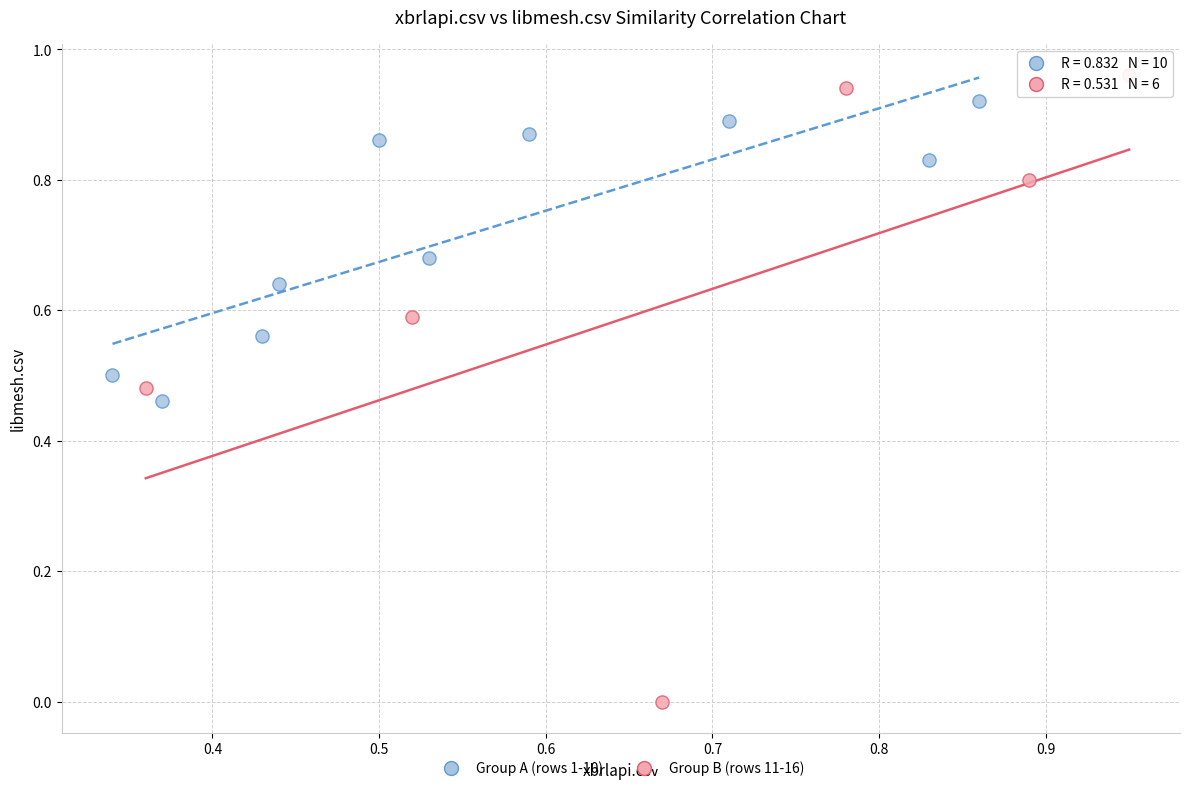

Which series contains the lowest Y value?

Group B (rows 11-16)